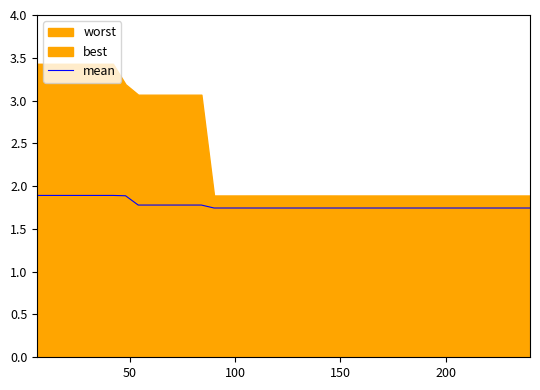

What is the sum of all values?

71.2